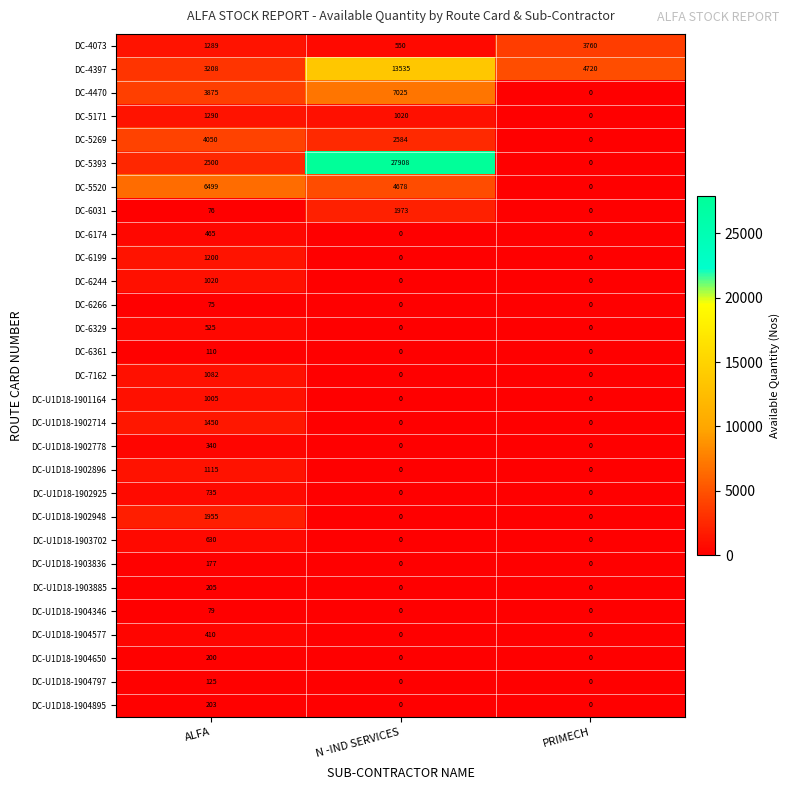

What is the average value of the DC-5520 series?

3726